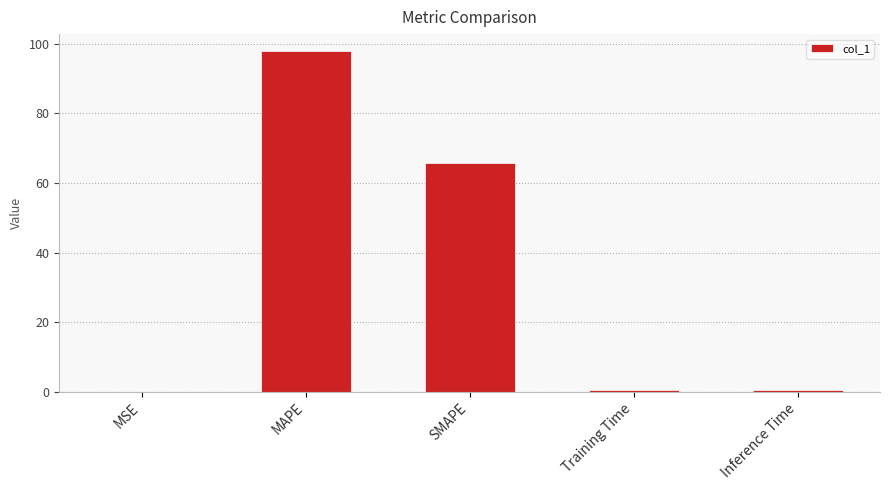

Where is the data nearest to the value 48?

SMAPE